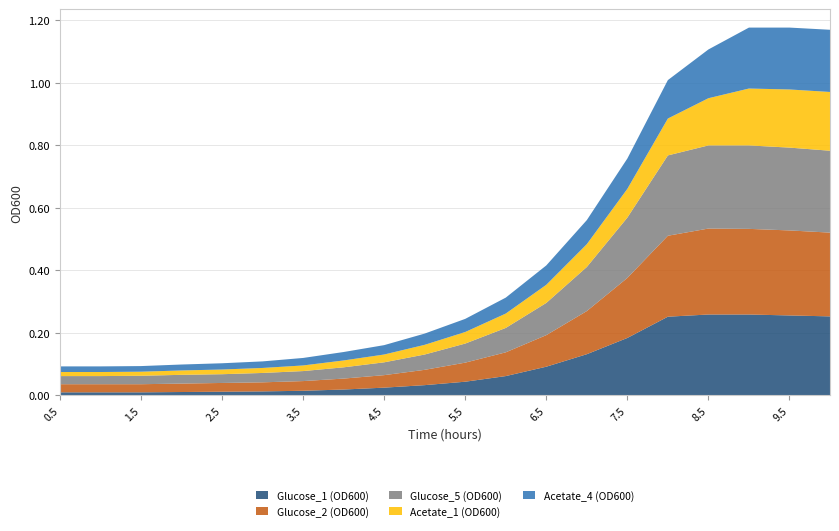

Reading left to right, transcribe all the data shown in this chart.

Glucose_1 (OD600): 0.5=0.0	1.0=0.0	1.5=0.0	2.0=0.0	2.5=0.0	3.0=0.0	3.5=0.0	4.0=0.0	4.5=0.0	5.0=0.0	5.5=0.0	6.0=0.1	6.5=0.1	7.0=0.1	7.5=0.2	8.0=0.3	8.5=0.3	9.0=0.3	9.5=0.3	10.0=0.3
Glucose_2 (OD600): 0.5=0.0	1.0=0.0	1.5=0.0	2.0=0.0	2.5=0.0	3.0=0.0	3.5=0.0	4.0=0.0	4.5=0.0	5.0=0.0	5.5=0.1	6.0=0.1	6.5=0.1	7.0=0.1	7.5=0.2	8.0=0.3	8.5=0.3	9.0=0.3	9.5=0.3	10.0=0.3
Glucose_5 (OD600): 0.5=0.0	1.0=0.0	1.5=0.0	2.0=0.0	2.5=0.0	3.0=0.0	3.5=0.0	4.0=0.0	4.5=0.0	5.0=0.0	5.5=0.1	6.0=0.1	6.5=0.1	7.0=0.1	7.5=0.2	8.0=0.3	8.5=0.3	9.0=0.3	9.5=0.3	10.0=0.3
Acetate_1 (OD600): 0.5=0.0	1.0=0.0	1.5=0.0	2.0=0.0	2.5=0.0	3.0=0.0	3.5=0.0	4.0=0.0	4.5=0.0	5.0=0.0	5.5=0.0	6.0=0.0	6.5=0.1	7.0=0.1	7.5=0.1	8.0=0.1	8.5=0.2	9.0=0.2	9.5=0.2	10.0=0.2
Acetate_4 (OD600): 0.5=0.0	1.0=0.0	1.5=0.0	2.0=0.0	2.5=0.0	3.0=0.0	3.5=0.0	4.0=0.0	4.5=0.0	5.0=0.0	5.5=0.0	6.0=0.1	6.5=0.1	7.0=0.1	7.5=0.1	8.0=0.1	8.5=0.2	9.0=0.2	9.5=0.2	10.0=0.2